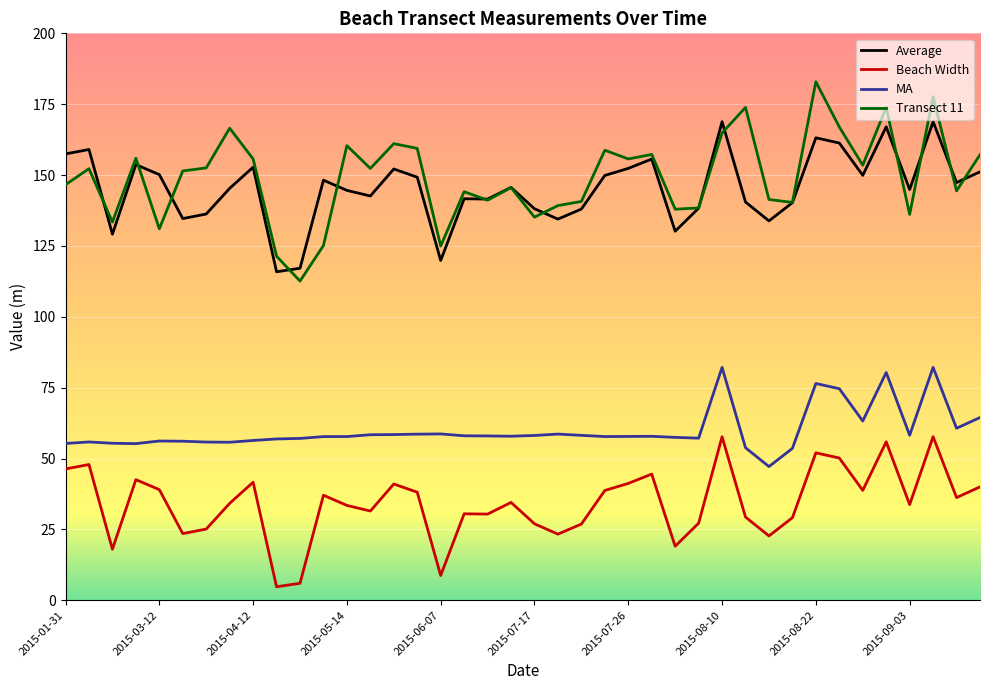

True or false: Transect 11 and Beach Width cross at least once.

False